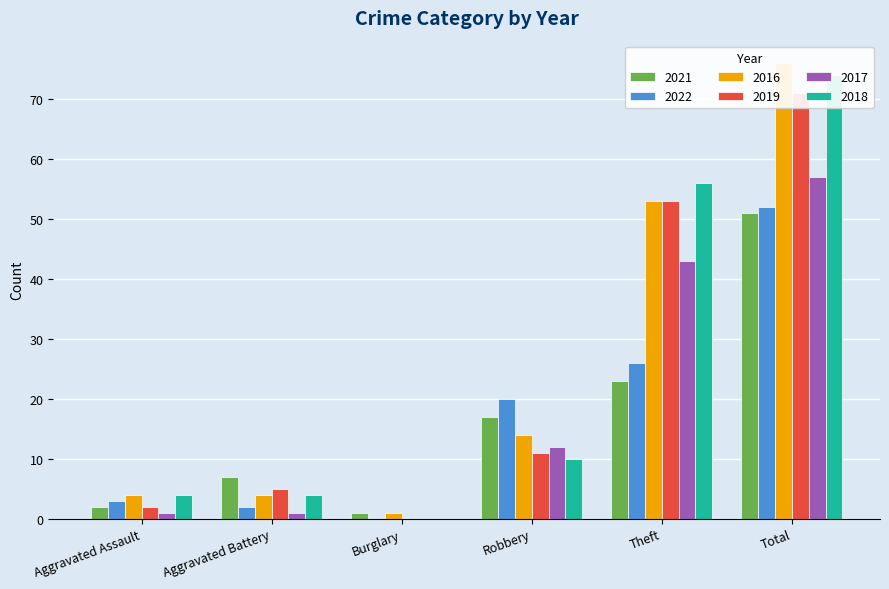

List the series in order of their peak value, highest first.

2016, 2018, 2019, 2017, 2022, 2021